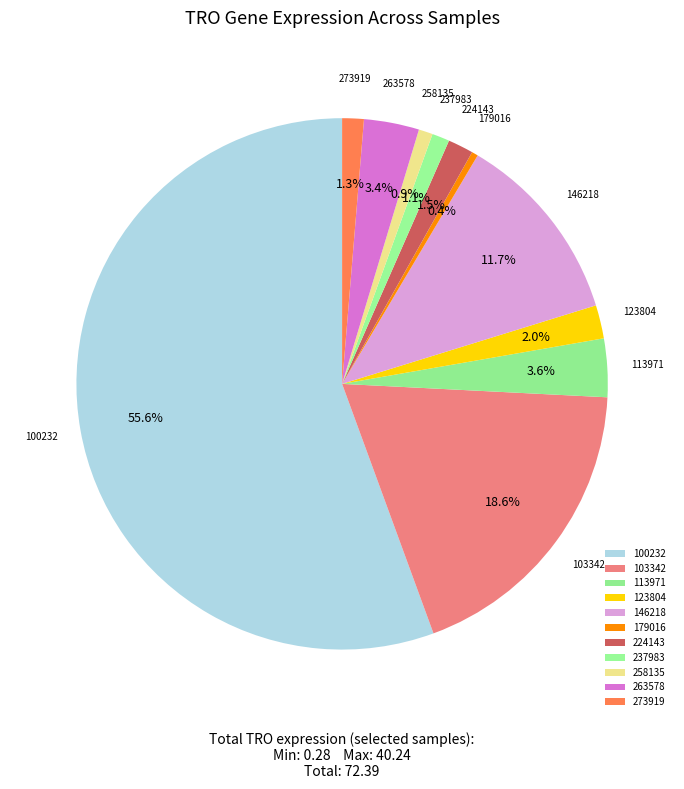

Which category has the biggest portion of the pie?

100232